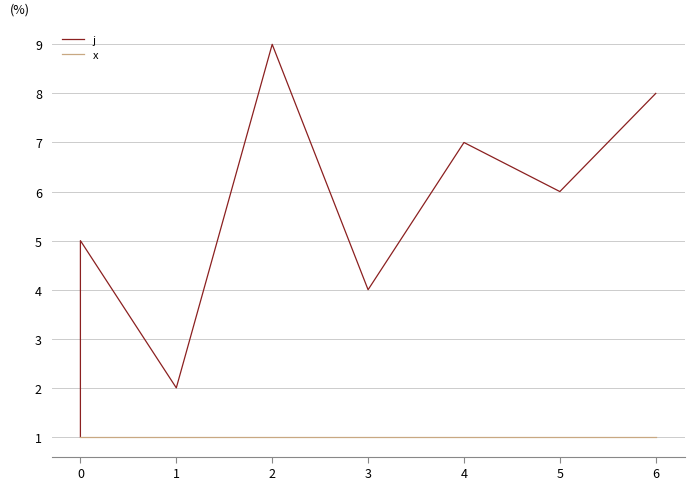

True or false: j has a value of 11 at 6.

False